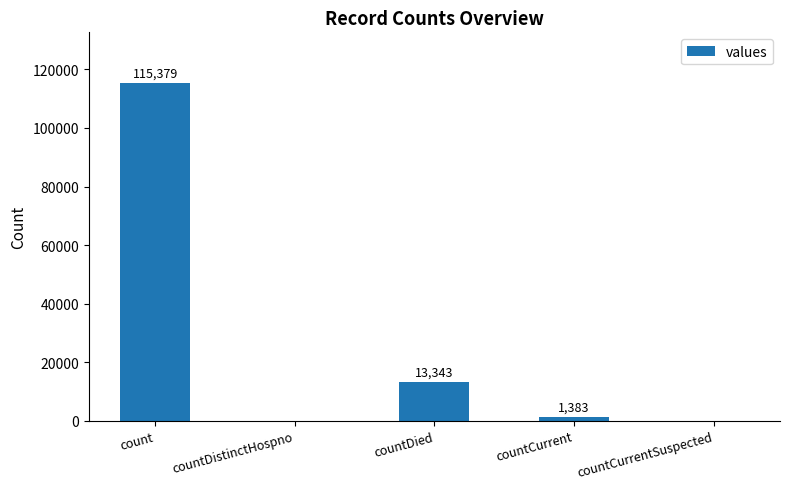

True or false: the data shows 0 at countCurrentSuspected.

True